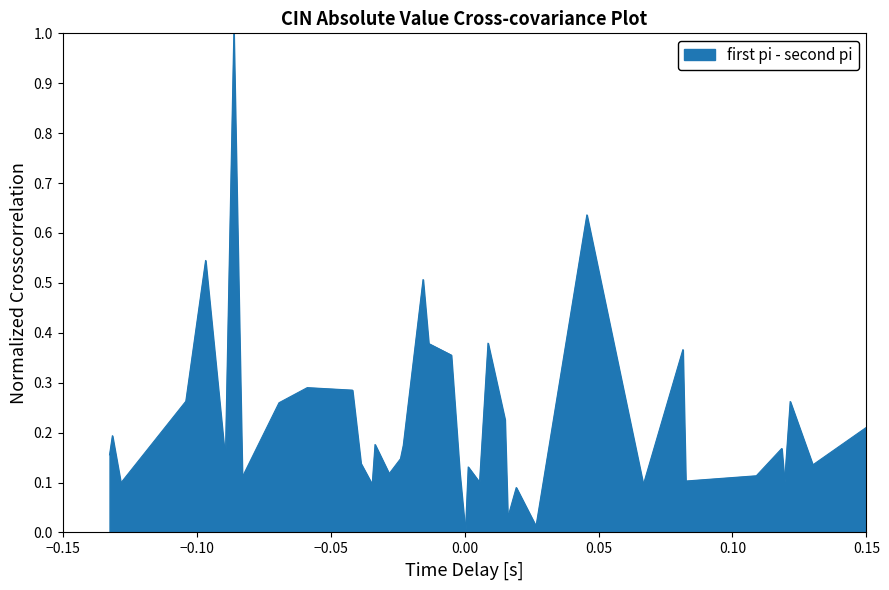

What is the greatest value displayed?

1.0